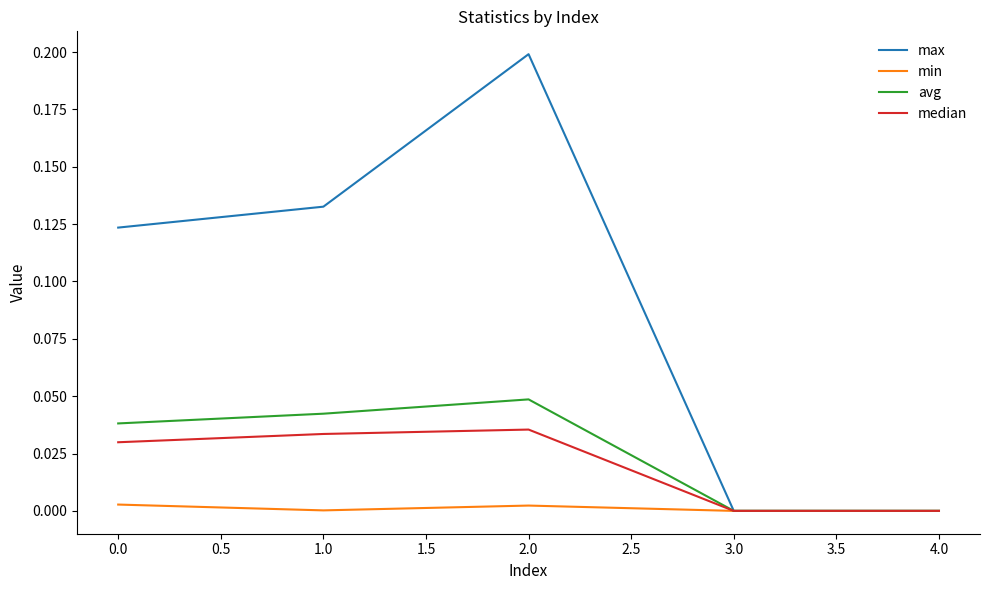

Between 0.0 and 2.0, which series saw the biggest shift?

max